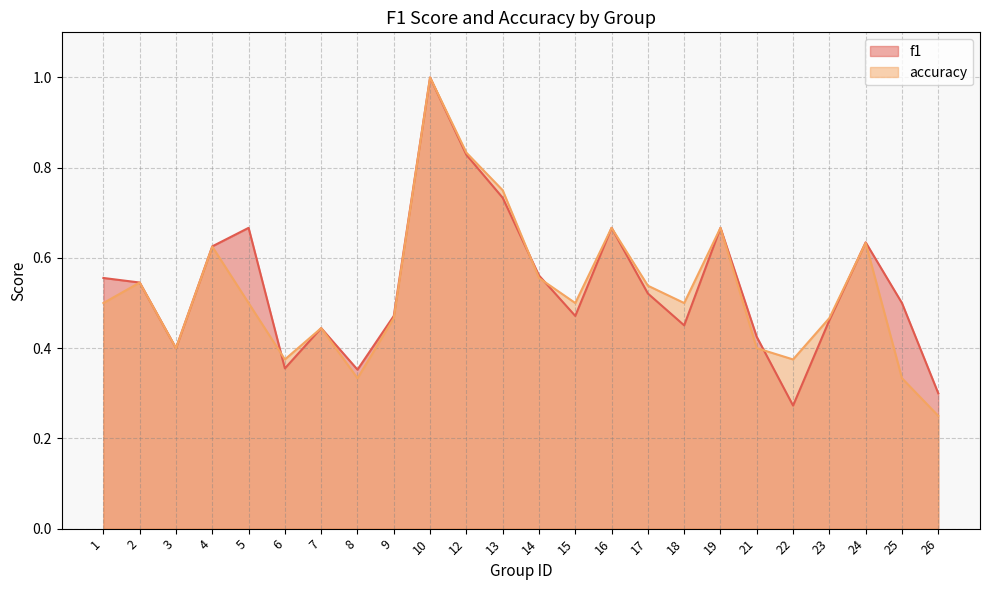

What is the difference between the second highest and second lowest values in the f1 series?

0.5